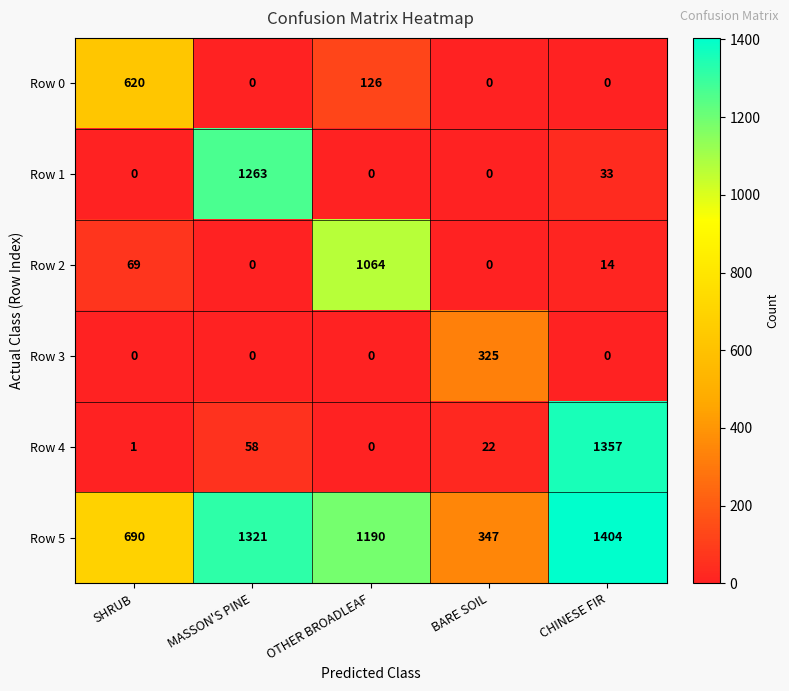

Which series changed the most between MASSON'S PINE and OTHER BROADLEAF?

Row 1